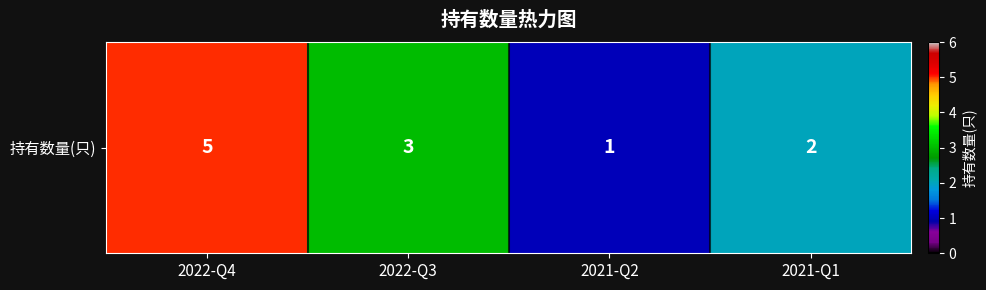

What is the ratio of the value at 2021-Q1 to the value at 2022-Q3?

0.7